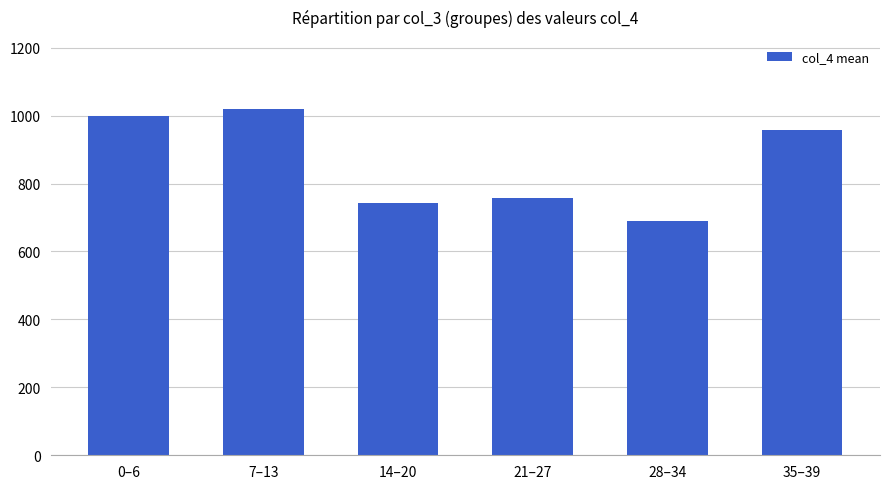

Between 14–20 and 35–39, which is larger?

35–39